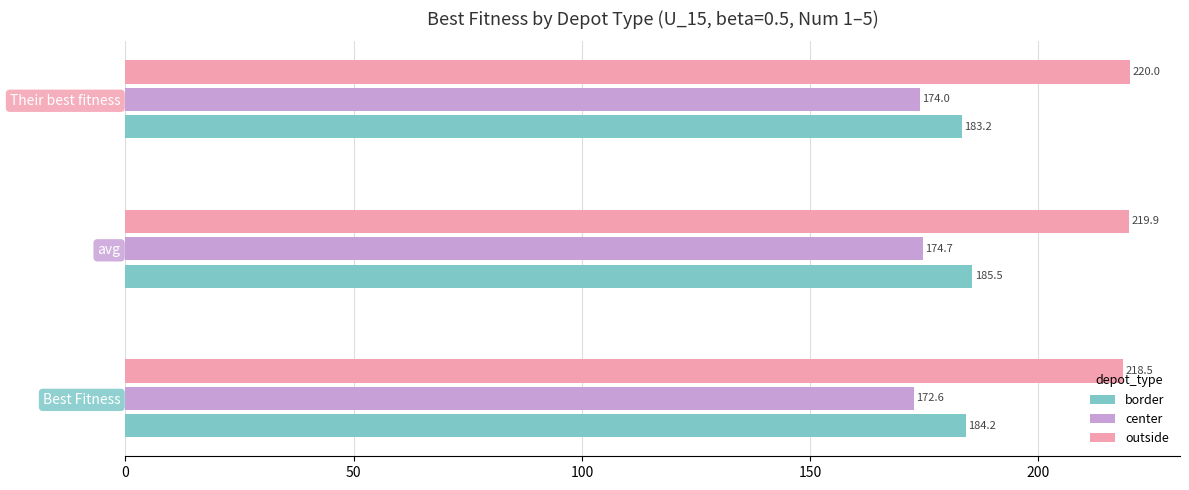

Is it true that border equals 185.5 at avg?

True